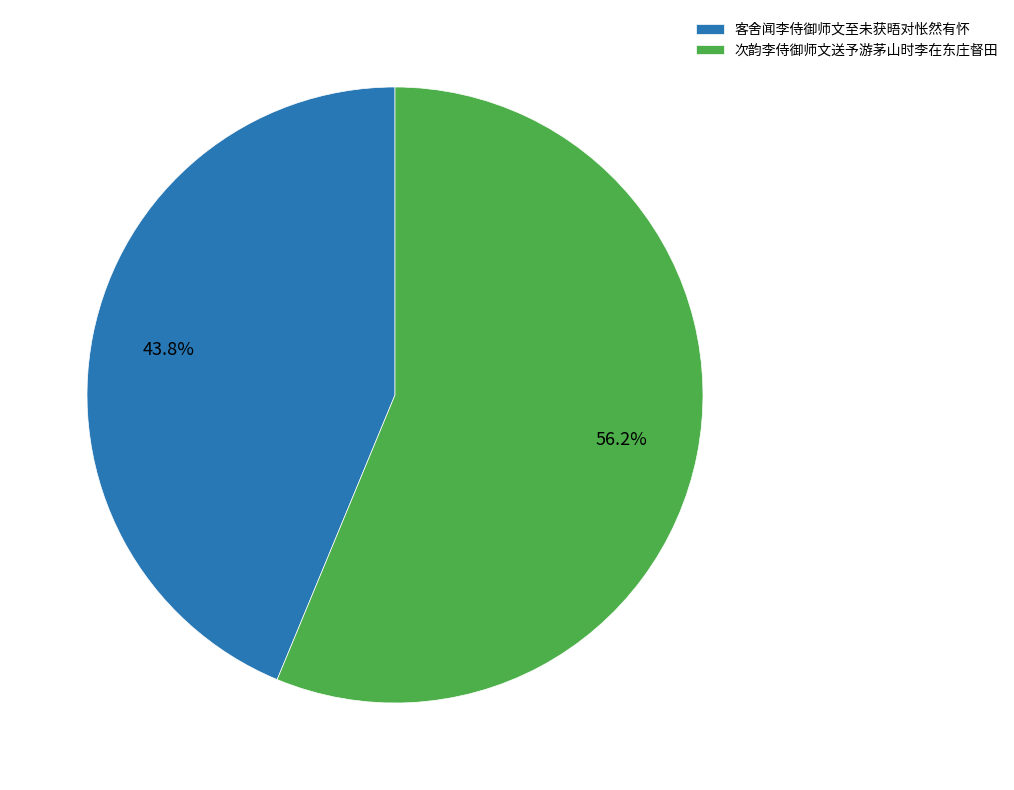

What is the ratio of the value at 次韵李侍御师文送予游茅山时李在东庄督田 to the value at 客舍闻李侍御师文至未获晤对怅然有怀?

1.3